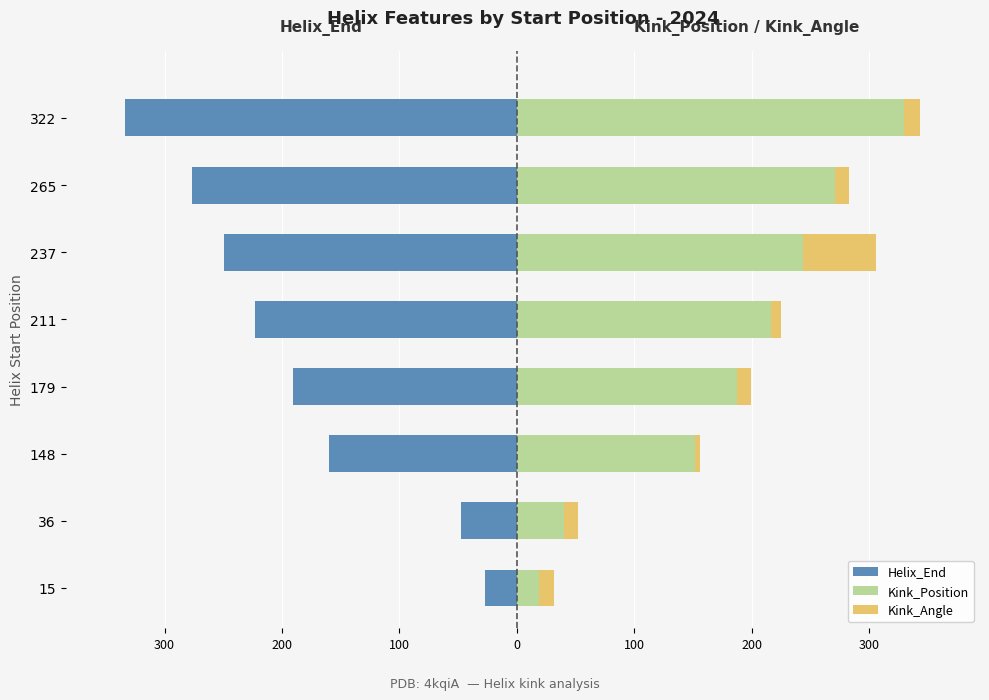

What is the difference between the maximum and minimum values in the Kink_Position series?

311.0